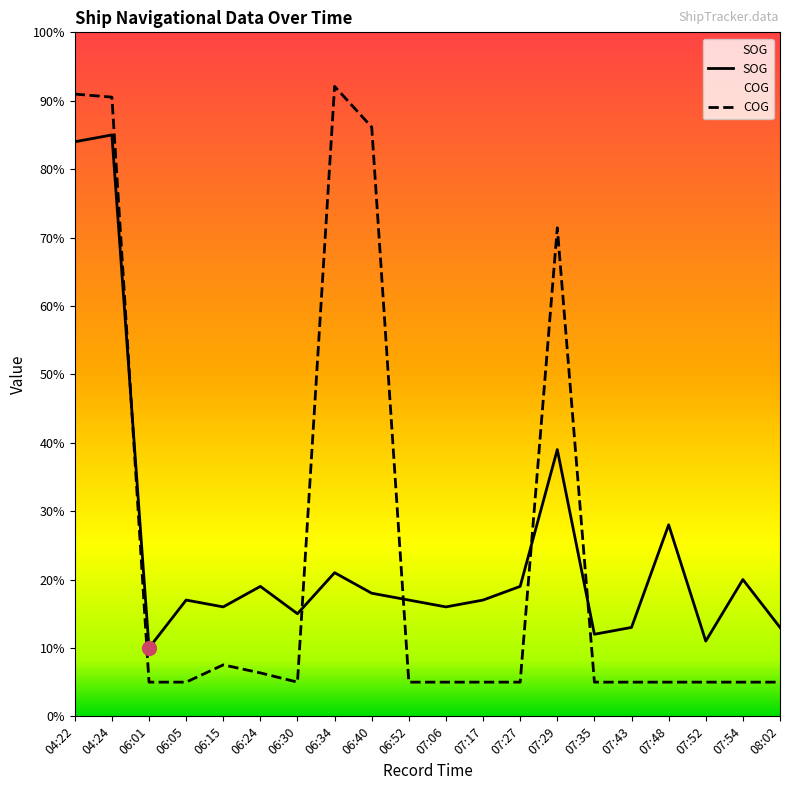

What is the value of the SOG point at the 17th from the left?

28.0